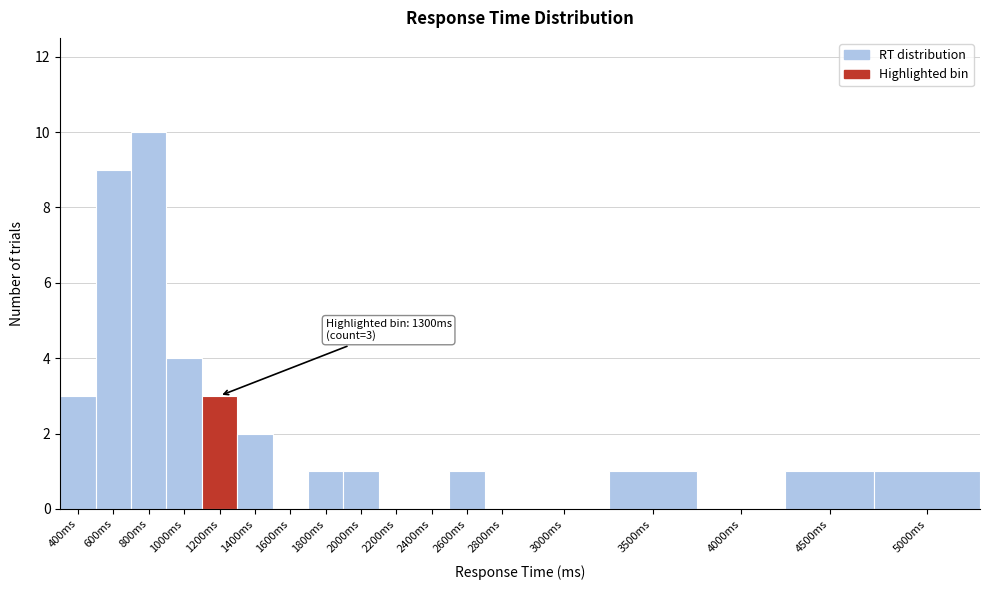

Reading right to left, extract all data points from this chart.

5000ms=1	4500ms=1	4000ms=0	3500ms=1	3000ms=0	2800ms=0	2600ms=1	2400ms=0	2200ms=0	2000ms=1	1800ms=1	1600ms=0	1400ms=2	1200ms=3	1000ms=4	800ms=10	600ms=9	400ms=3